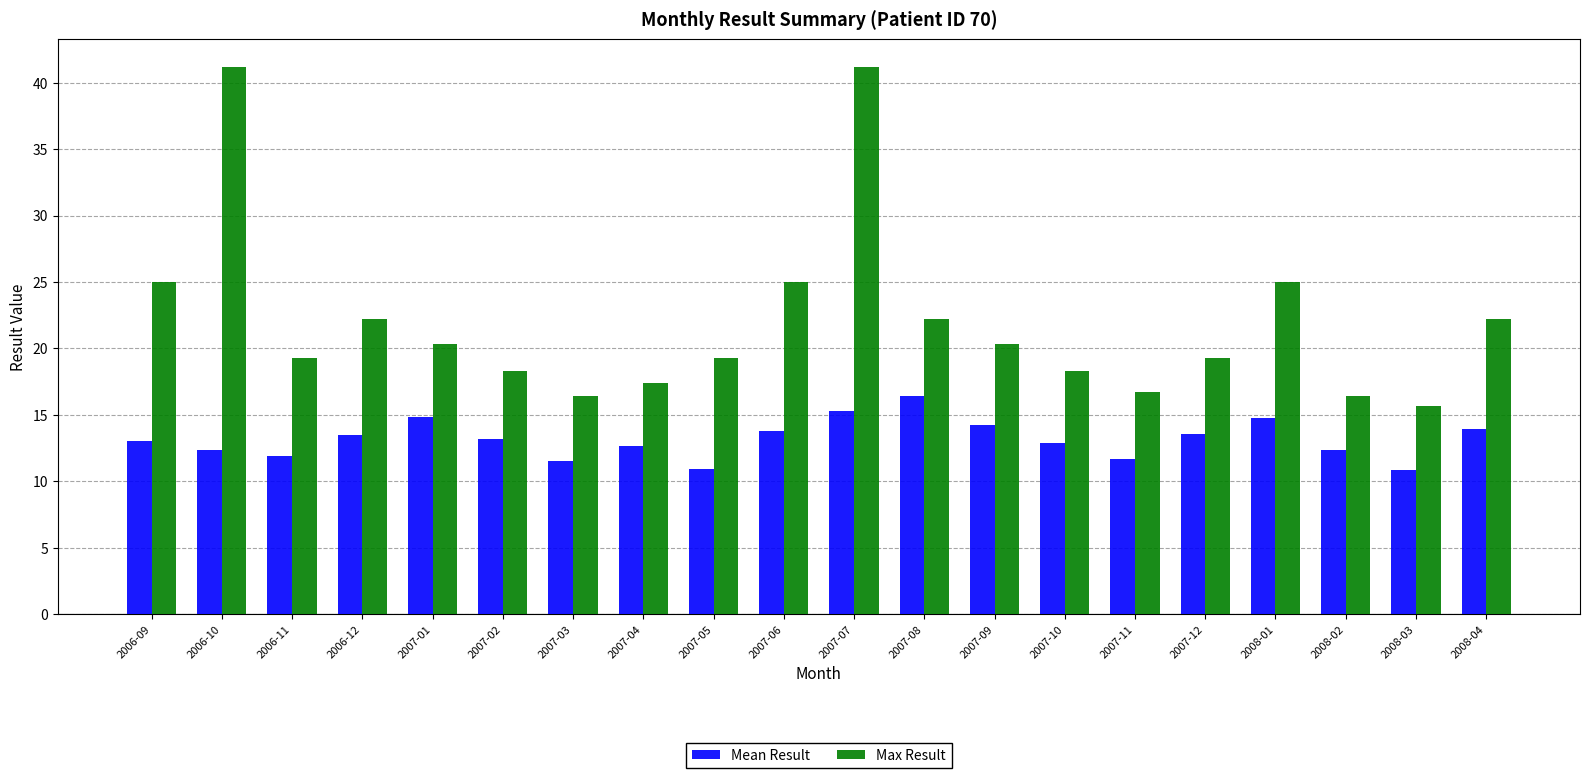

How many values in the Max Result series exceed 20?

10